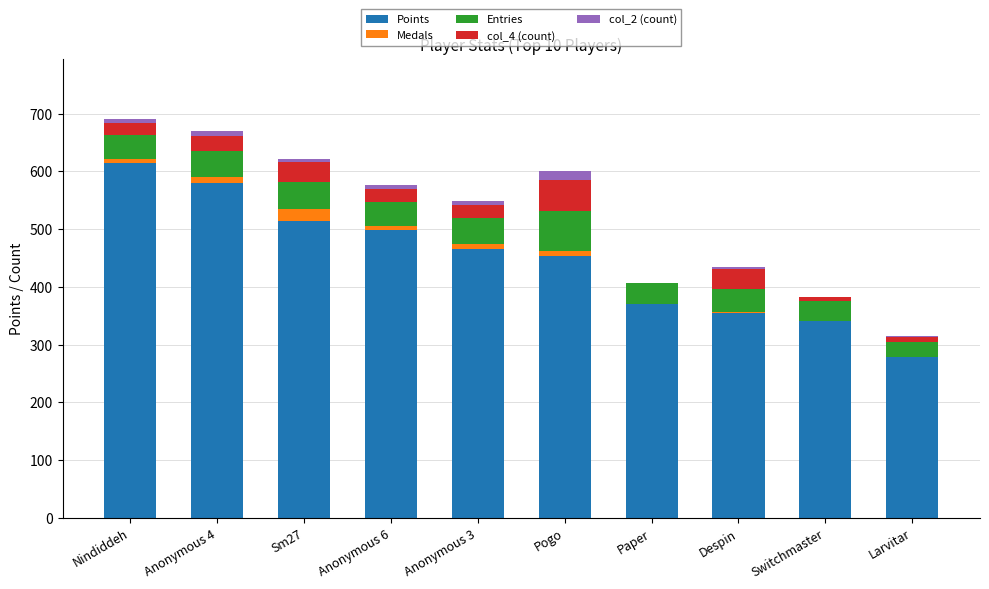

True or false: Points has a value of 131 at Larvitar.

False